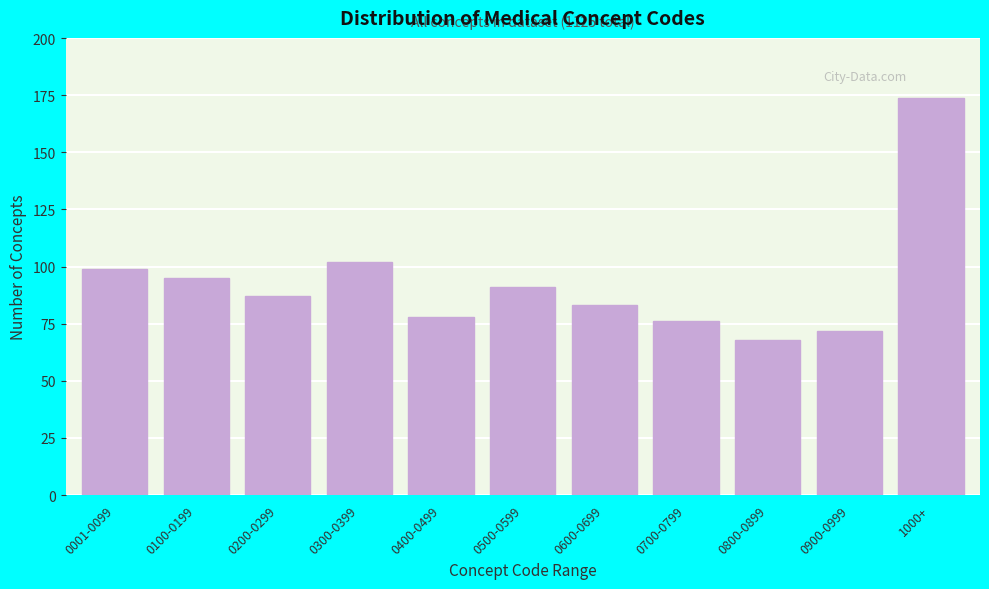

Reading left to right, list all the values displayed in this chart.

0001-0099=99	0100-0199=95	0200-0299=87	0300-0399=102	0400-0499=78	0500-0599=91	0600-0699=83	0700-0799=76	0800-0899=68	0900-0999=72	1000+=174